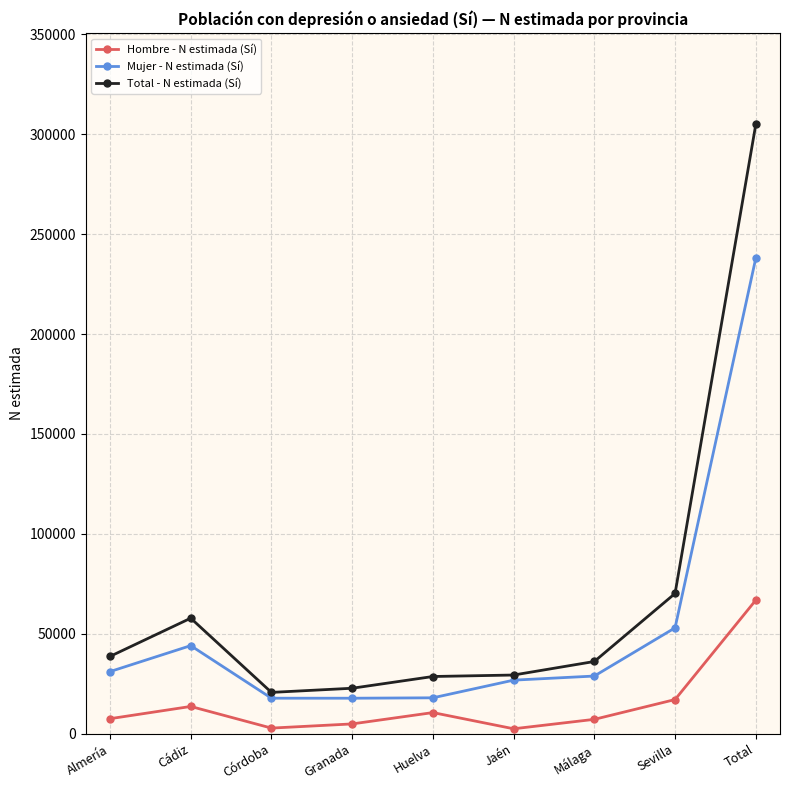

At how many categories does at least one series exceed 119927?

1